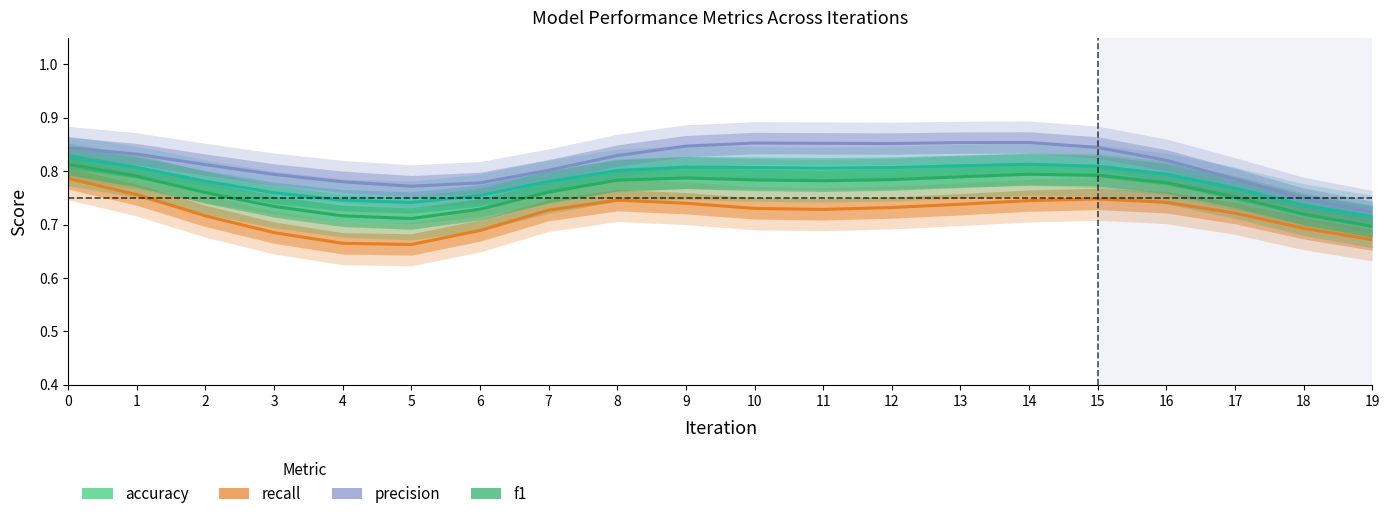

How many series are shown in this chart?

4